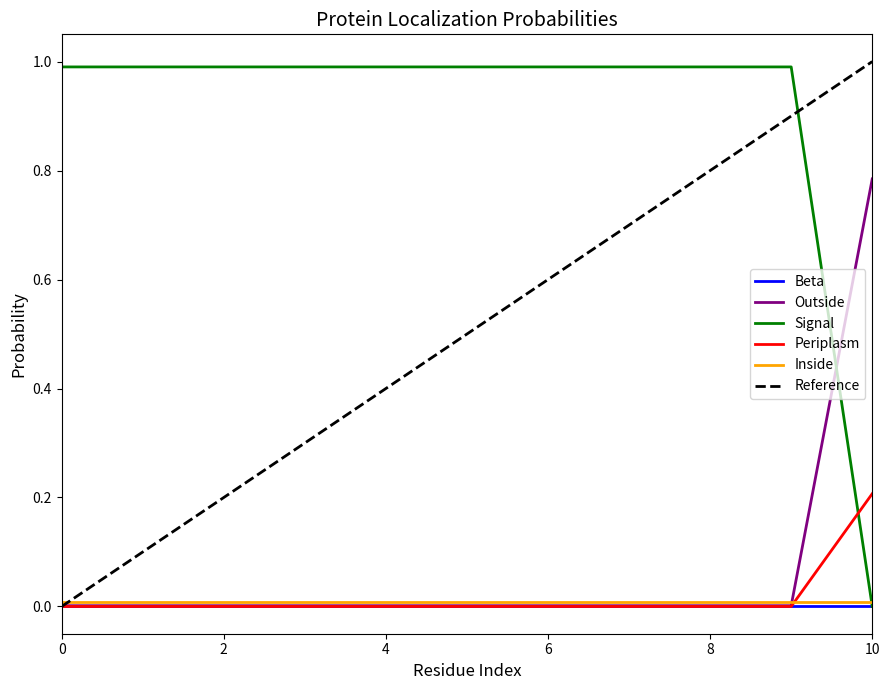

What is the total value across all series at 3?

1.0